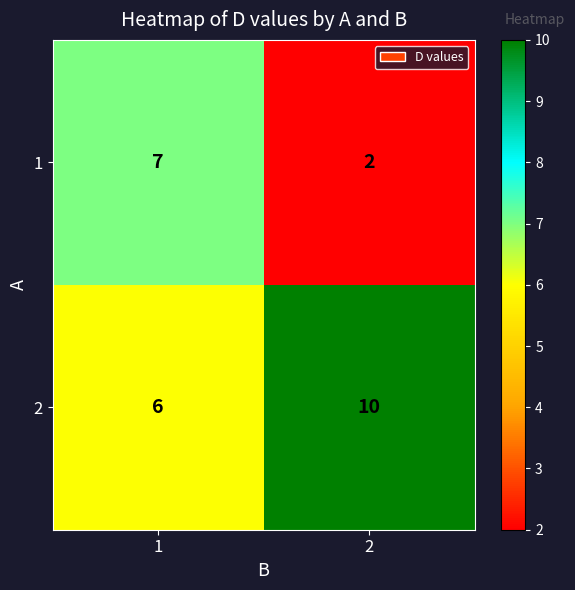

How many distinct data groups are displayed?

2